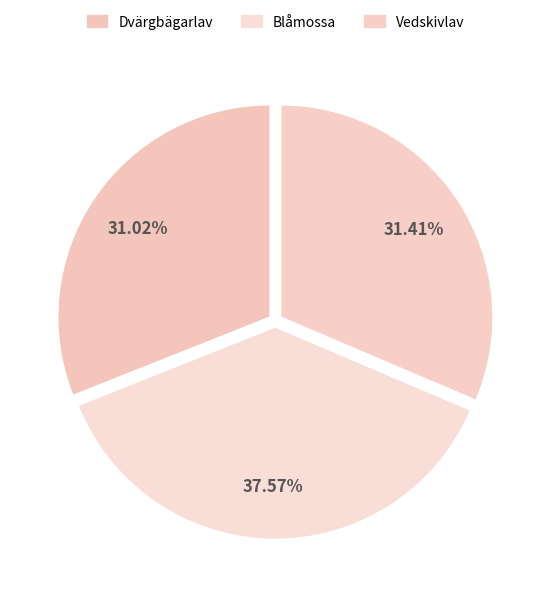

Approximately how many times larger is the value at Blåmossa compared to Dvärgbägarlav?

1.2